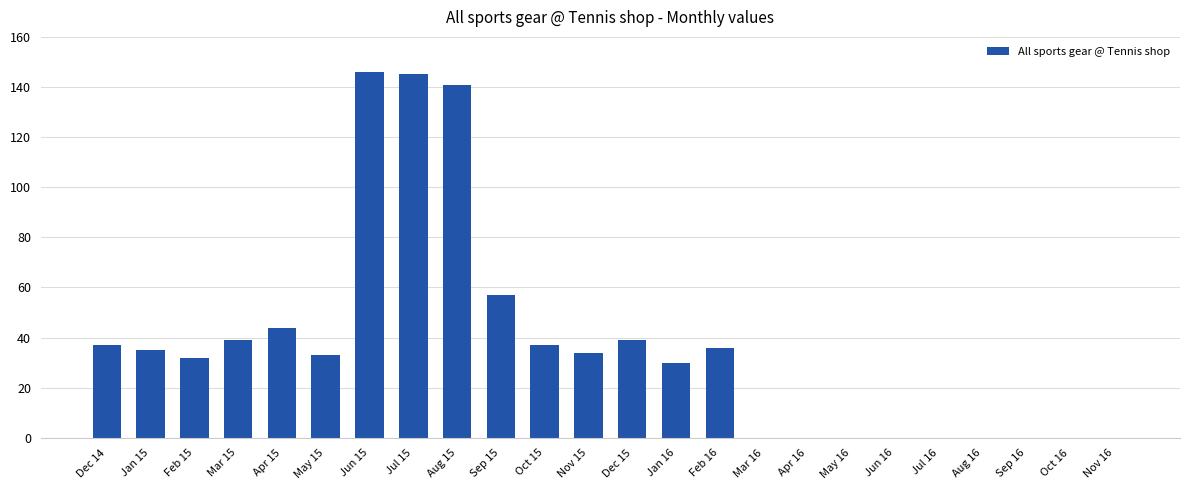

How many series are shown in this chart?

1